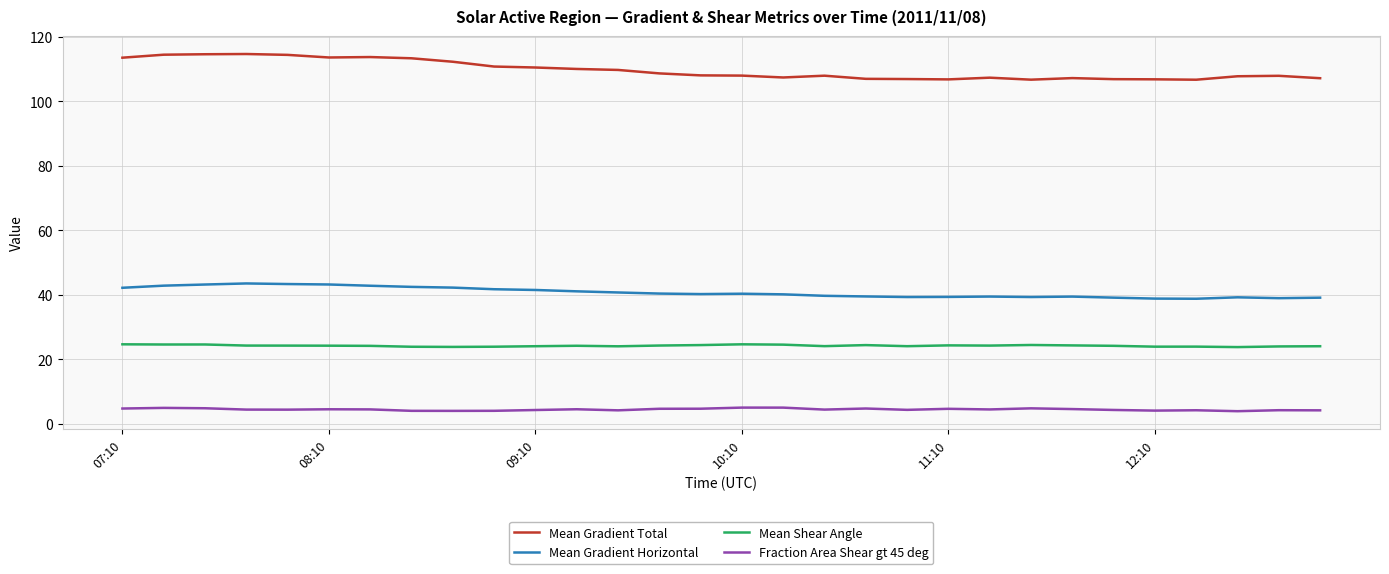

Which series has the largest range (max minus min)?

Mean Gradient Total